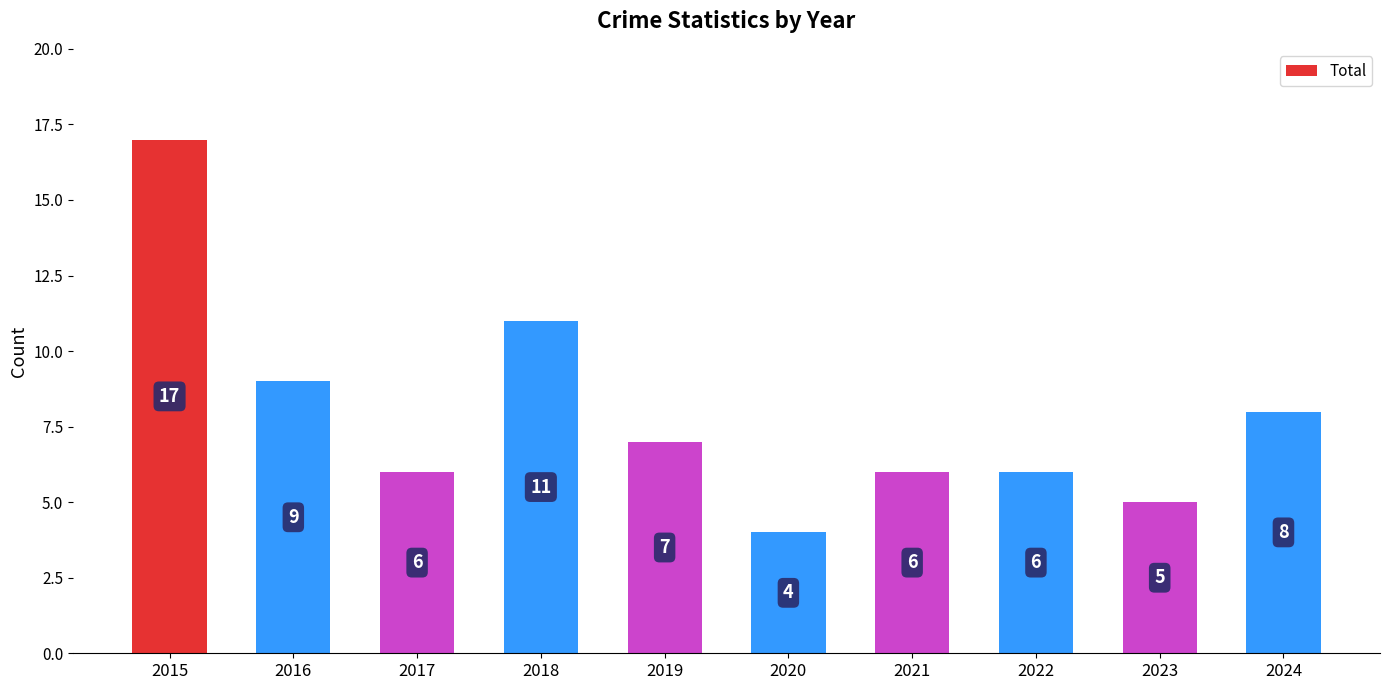

What is the sum of the values at 2016 and 2015?

26